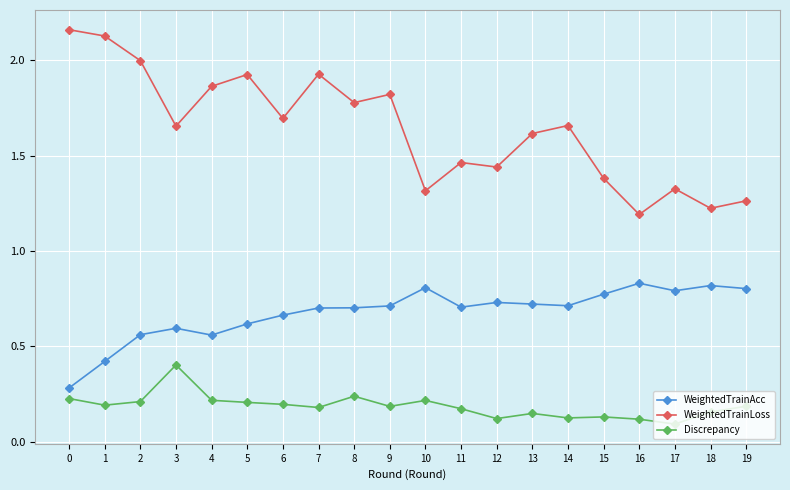

What are all the series names shown in the legend?

WeightedTrainAcc, WeightedTrainLoss, Discrepancy